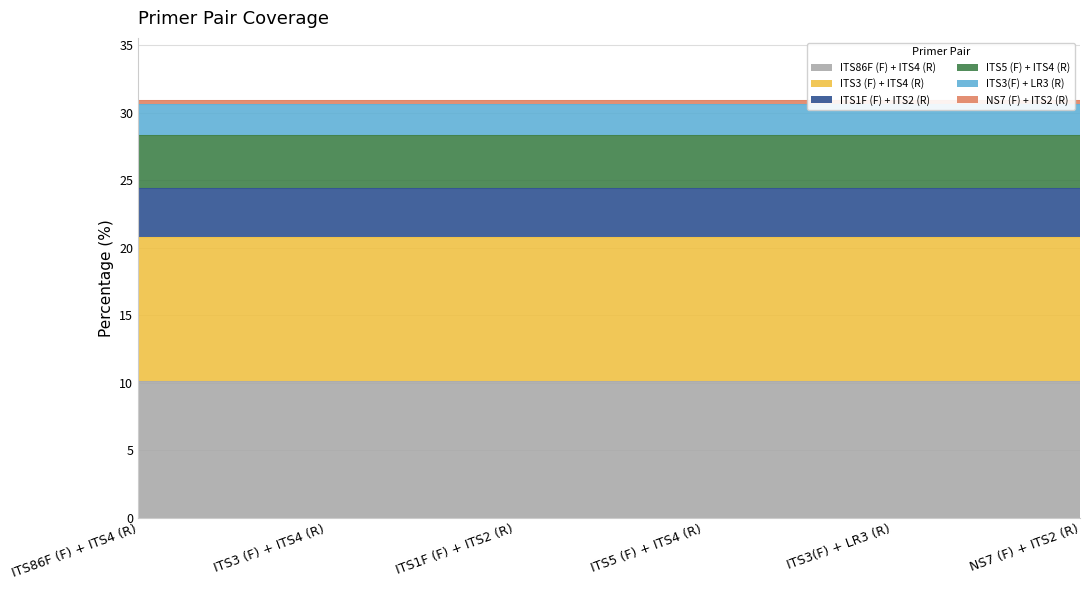

What is the change in value from ITS1F (F) + ITS2 (R) to ITS3(F) + LR3 (R)?

-1.4